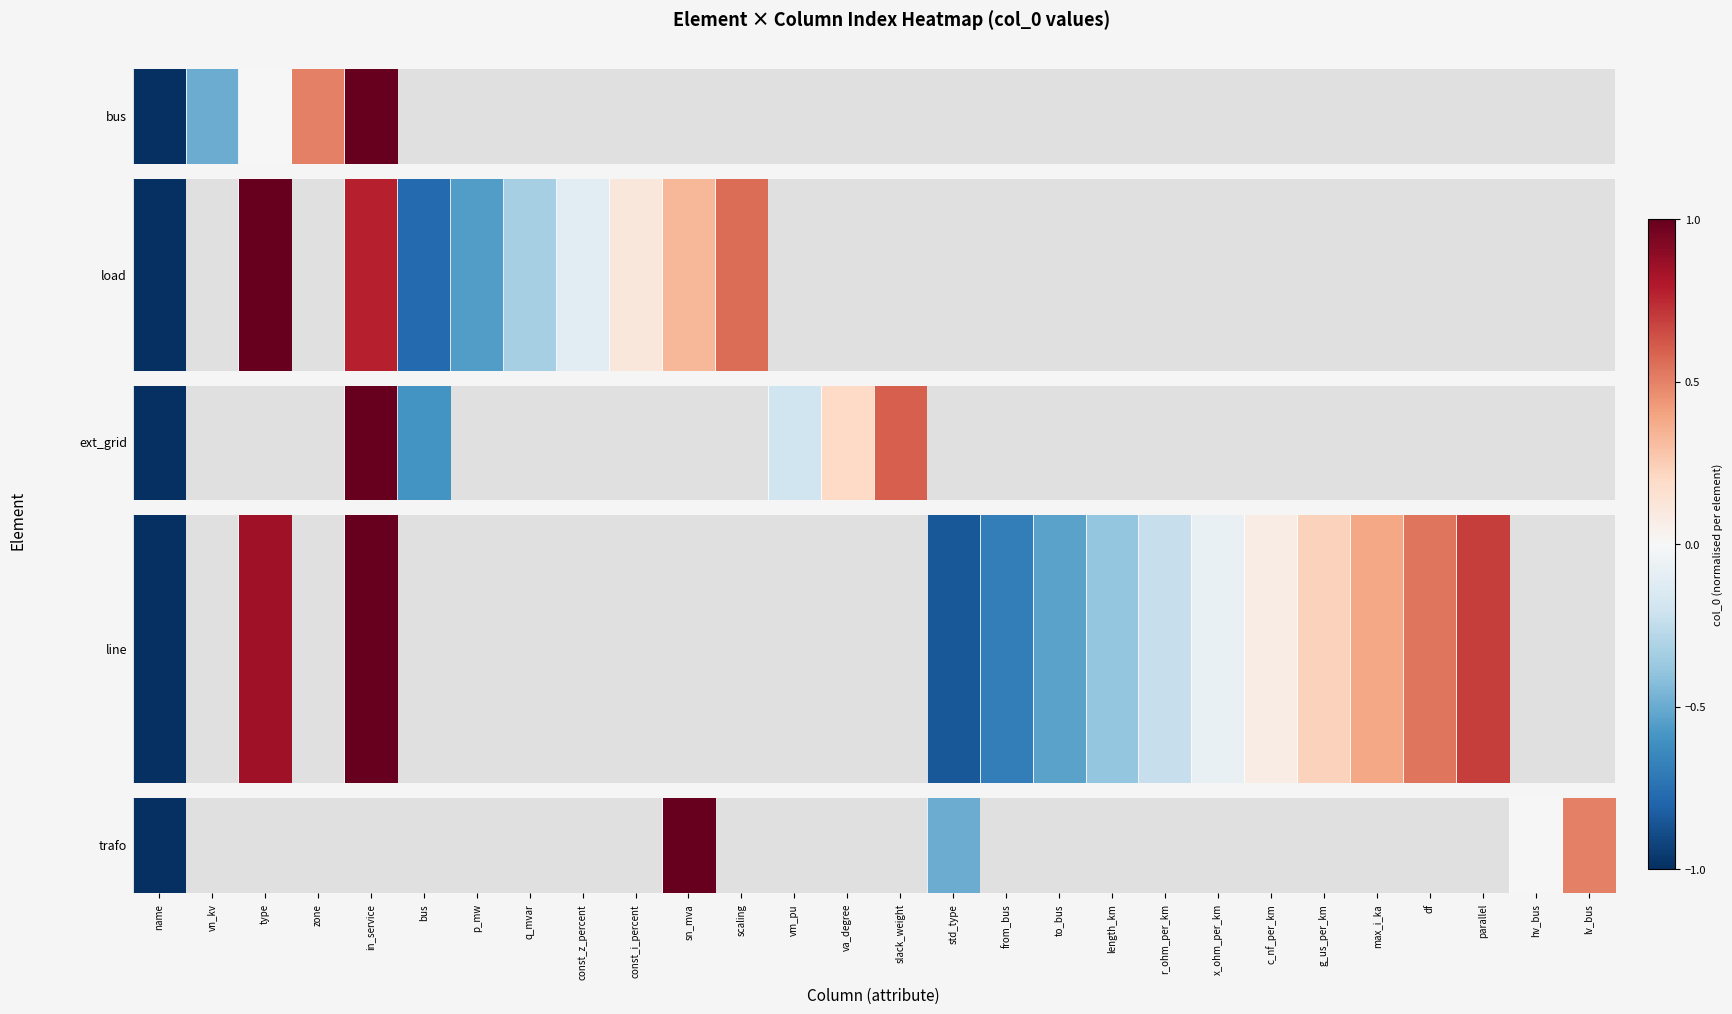

True or false: the data shows -0.3 at name.

False